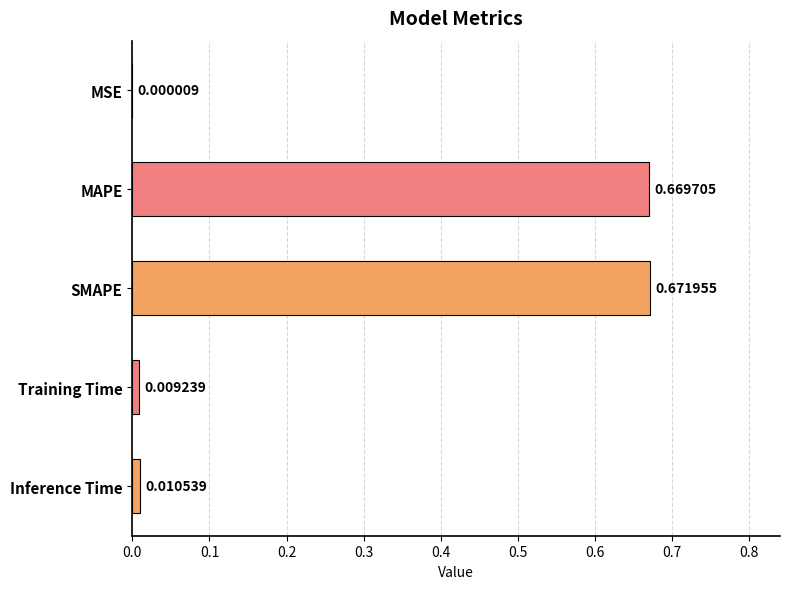

Does the chart contain stacked bars?

No